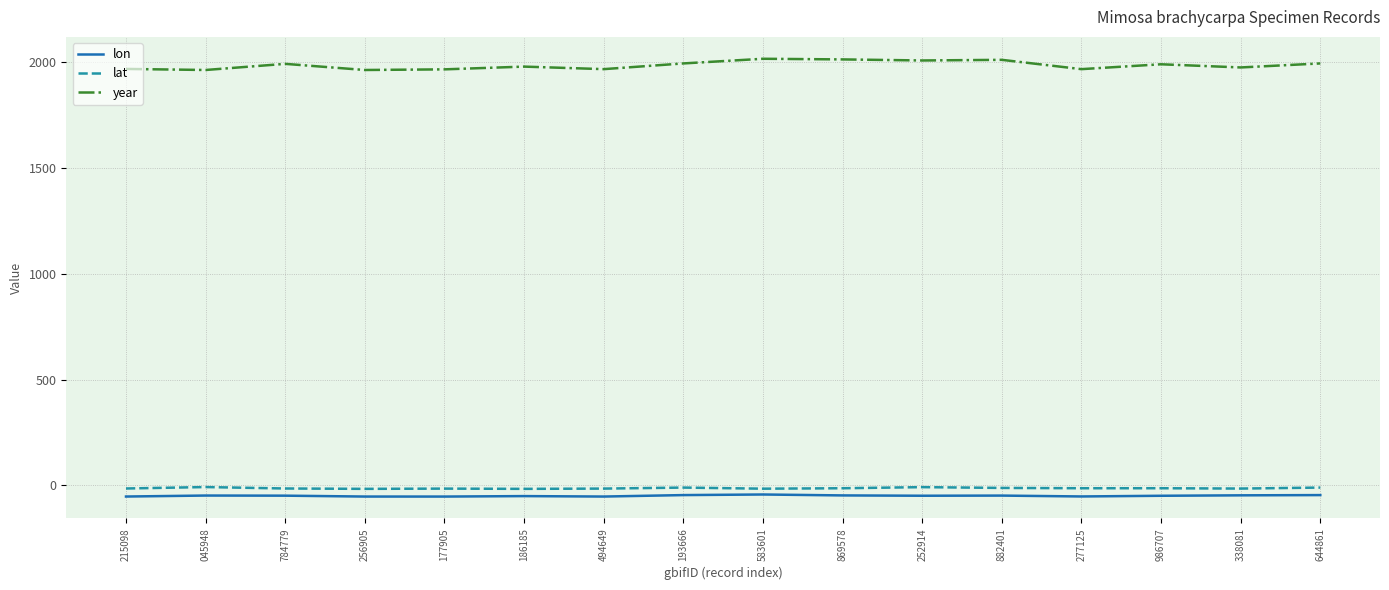

What is the sum of the lon values at 177905 and 494649?

-104.6